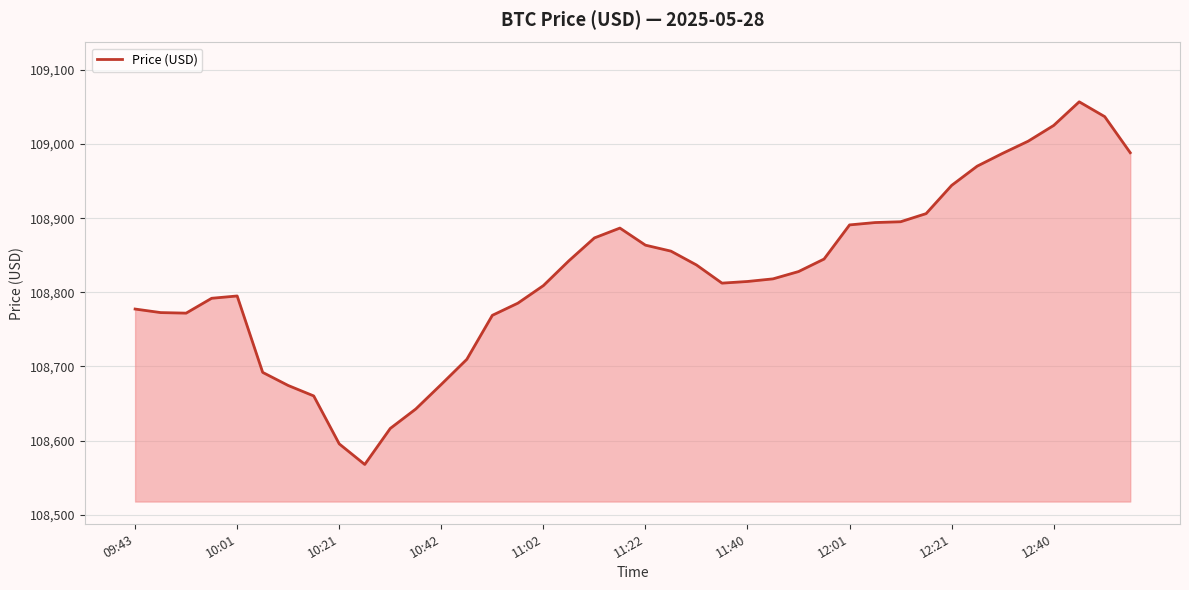

What is the smallest value displayed?

108567.8